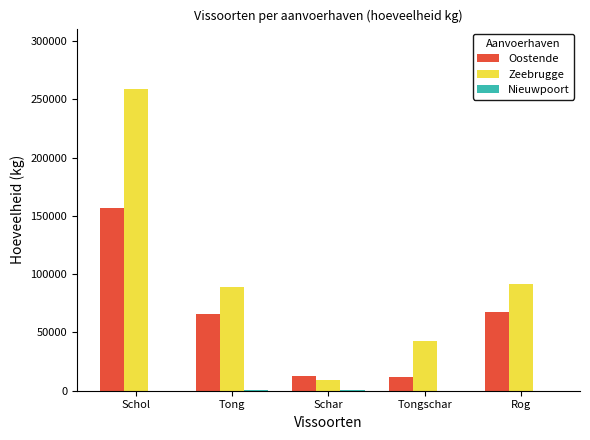

Is the value of Oostende at Schol greater than the value of Zeebrugge at Tong?

Yes